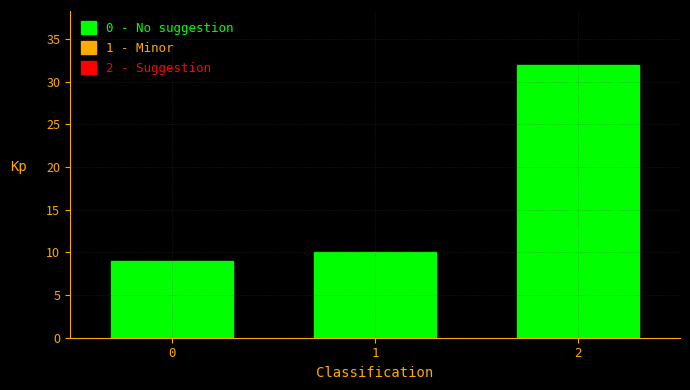

Reading left to right, transcribe all the data shown in this chart.

9	10	32